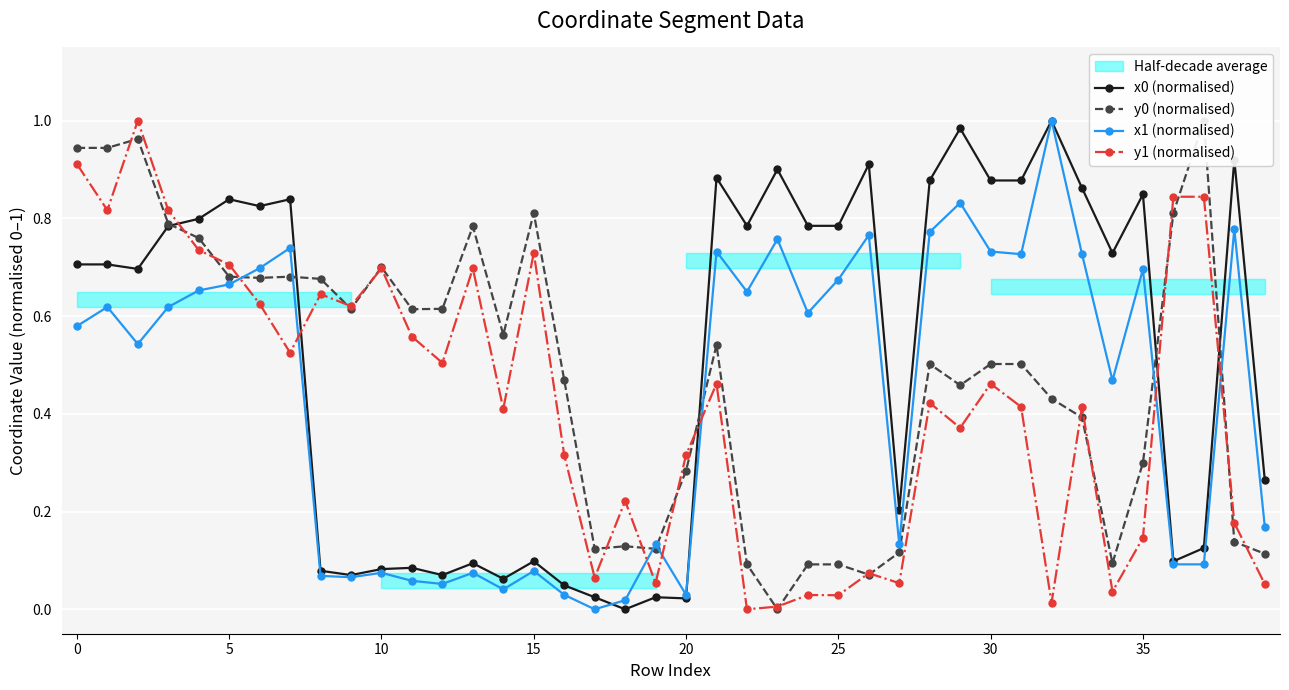

Is it true that x1 (normalised) equals 1.1 at 35?

False